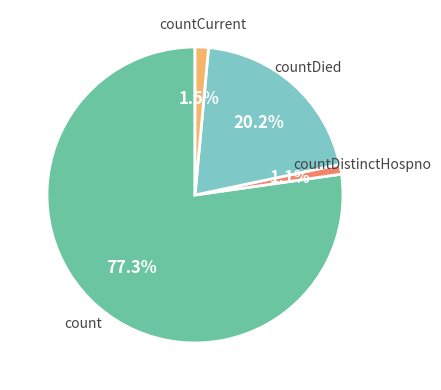

Is there any slice that represents more than half of the pie?

Yes